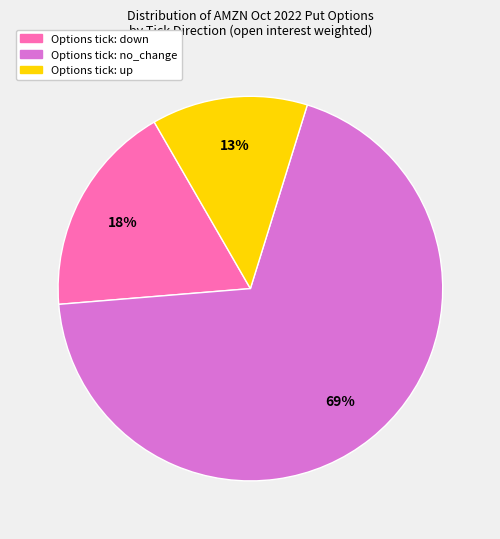

Is there a majority slice in this chart?

Yes